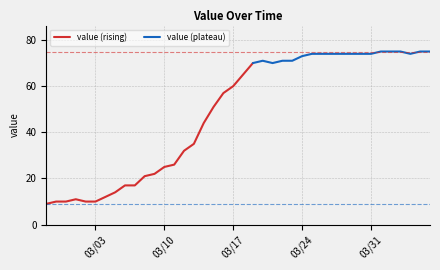

Does the chart have visible grid lines?

Yes